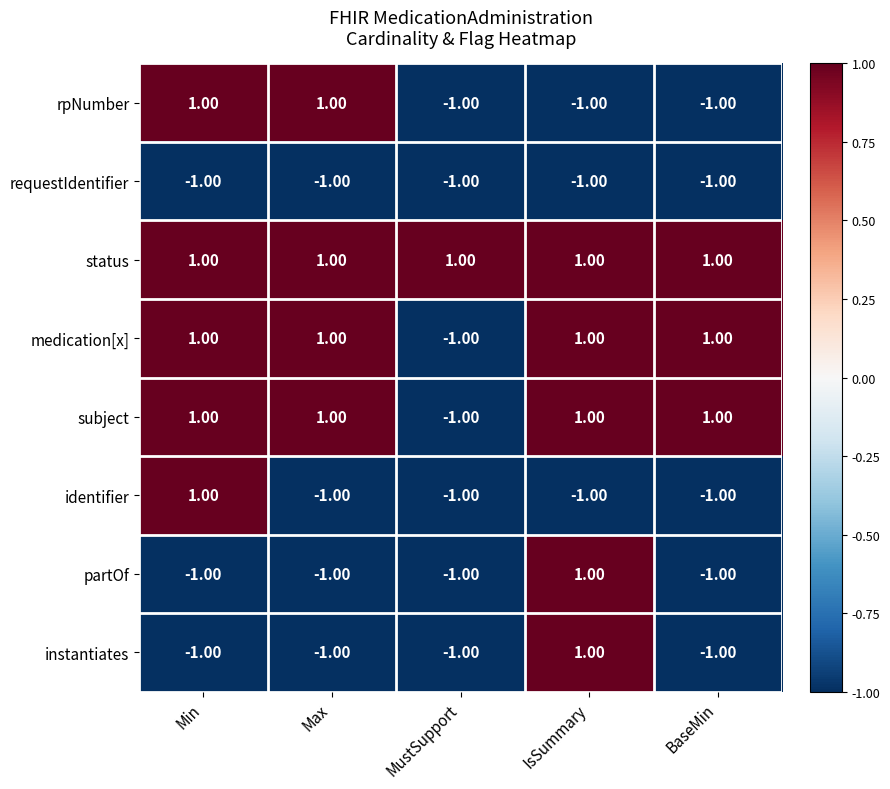

Between Max and BaseMin, which series saw the biggest shift?

rpNumber